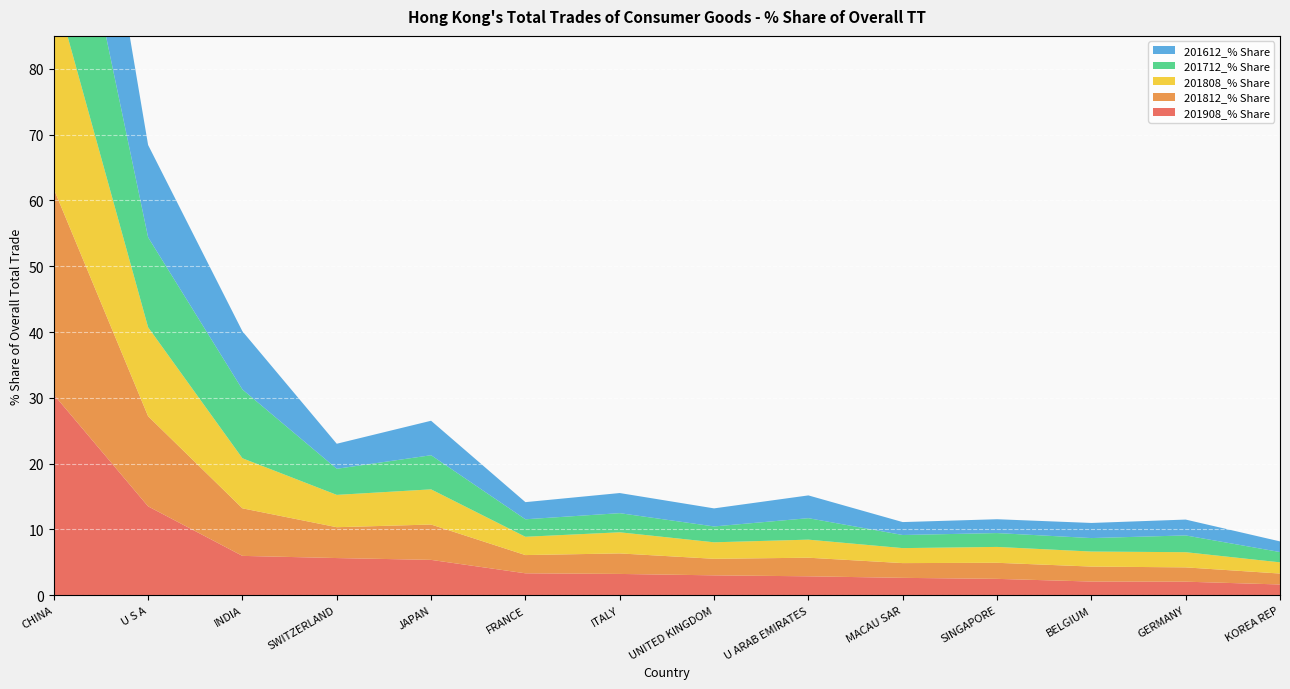

Reading left to right, list all the values displayed in this chart.

201908_% Share: 30.5	13.5	6.0	5.7	5.4	3.3	3.2	3.0	2.9	2.6	2.5	2.1	2.1	1.6
201812_% Share: 31.3	13.7	7.2	4.7	5.4	2.8	3.1	2.5	2.8	2.2	2.4	2.3	2.2	1.7
201808_% Share: 30.8	13.5	7.6	4.9	5.3	2.8	3.2	2.5	2.7	2.3	2.4	2.3	2.3	1.7
201712_% Share: 30.4	13.7	10.5	4.0	5.2	2.7	2.9	2.4	3.3	2.0	2.1	2.0	2.5	1.6
201612_% Share: 30.5	14.0	8.8	3.8	5.2	2.6	3.1	2.7	3.5	2.0	2.1	2.3	2.4	1.6